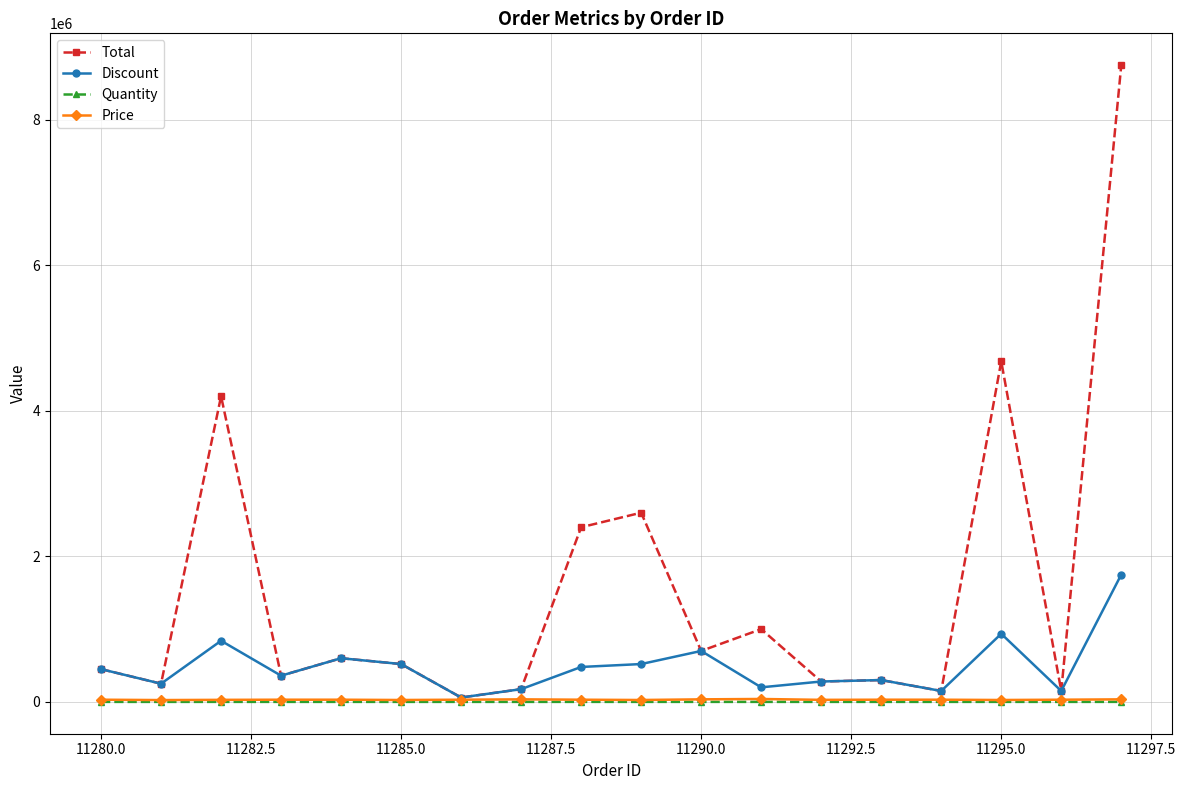

Which series has the widest spread of values?

Total